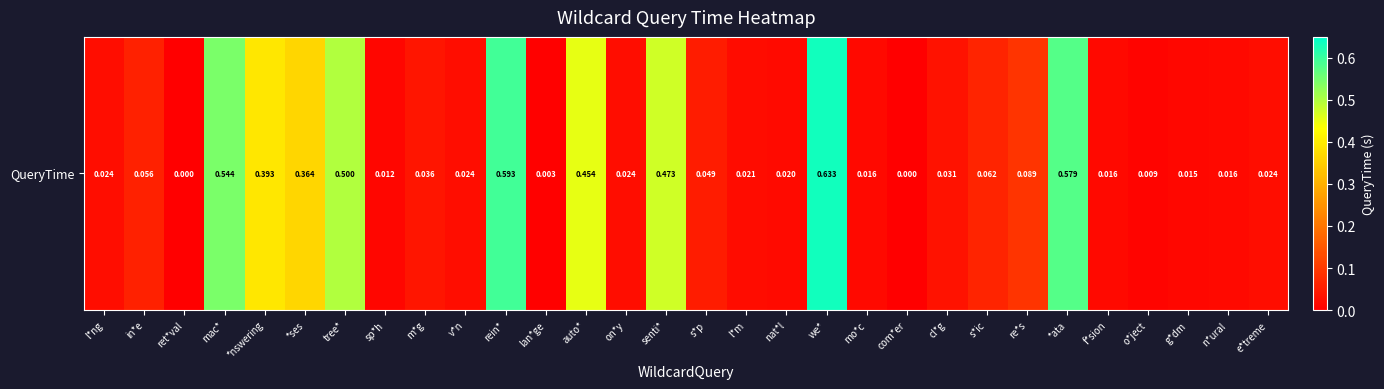

Count the number of values greater than 0.

28